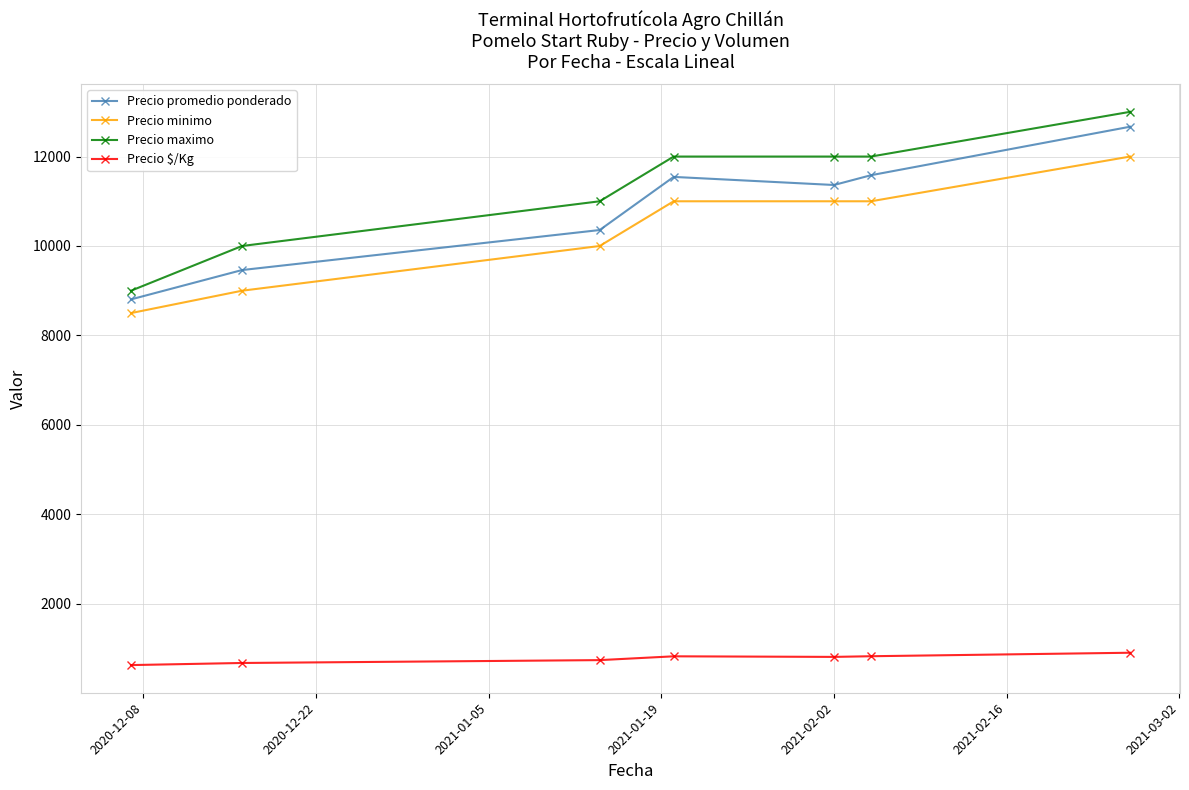

At how many categories does at least one series exceed 7050?

7